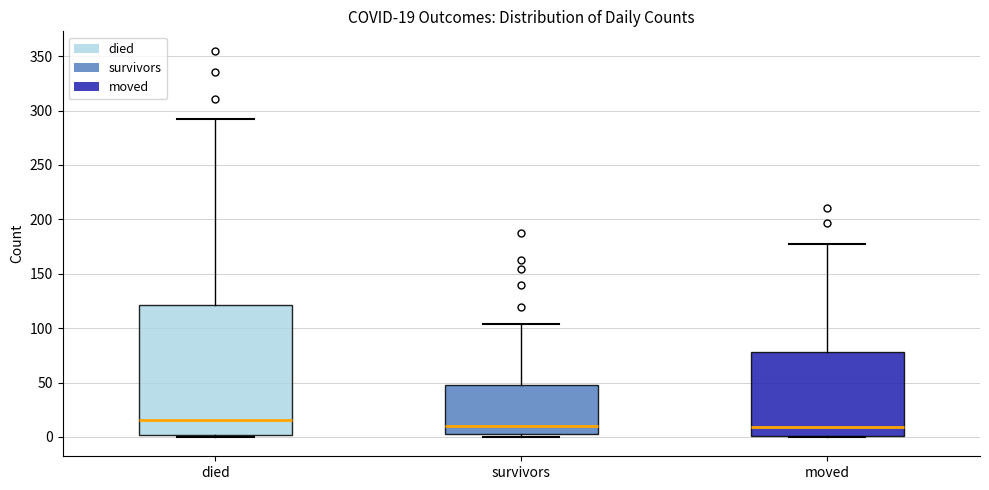

Comparing the boxes themselves (not the whiskers), which one is the tallest?

died